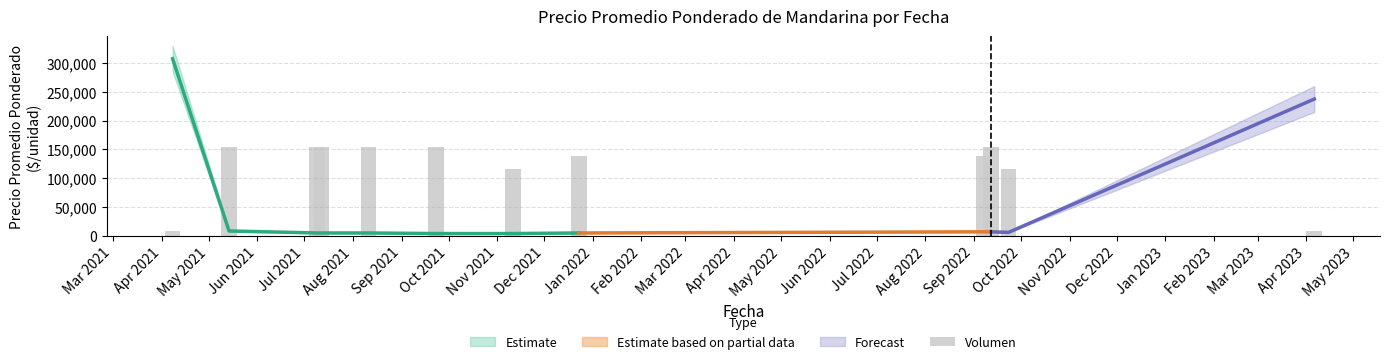

Reading left to right, what are all the values shown in this chart?

7687.5	153750.0	153750.0	153750.0	153750.0	153750.0	115312.5	138375.0	138375.0	153750.0	115312.5	7687.5